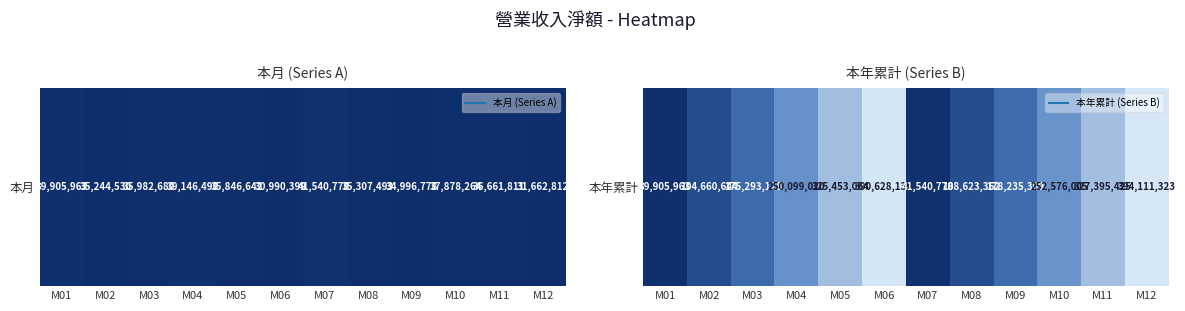

Reading right to left, transcribe all the data shown in this chart.

M12=394111323	M11=327395425	M10=252576005	M09=178235309	M08=108623362	M07=41540778	M06=390628136	M05=325453064	M04=250099020	M03=175293128	M02=104660644	M01=39905963